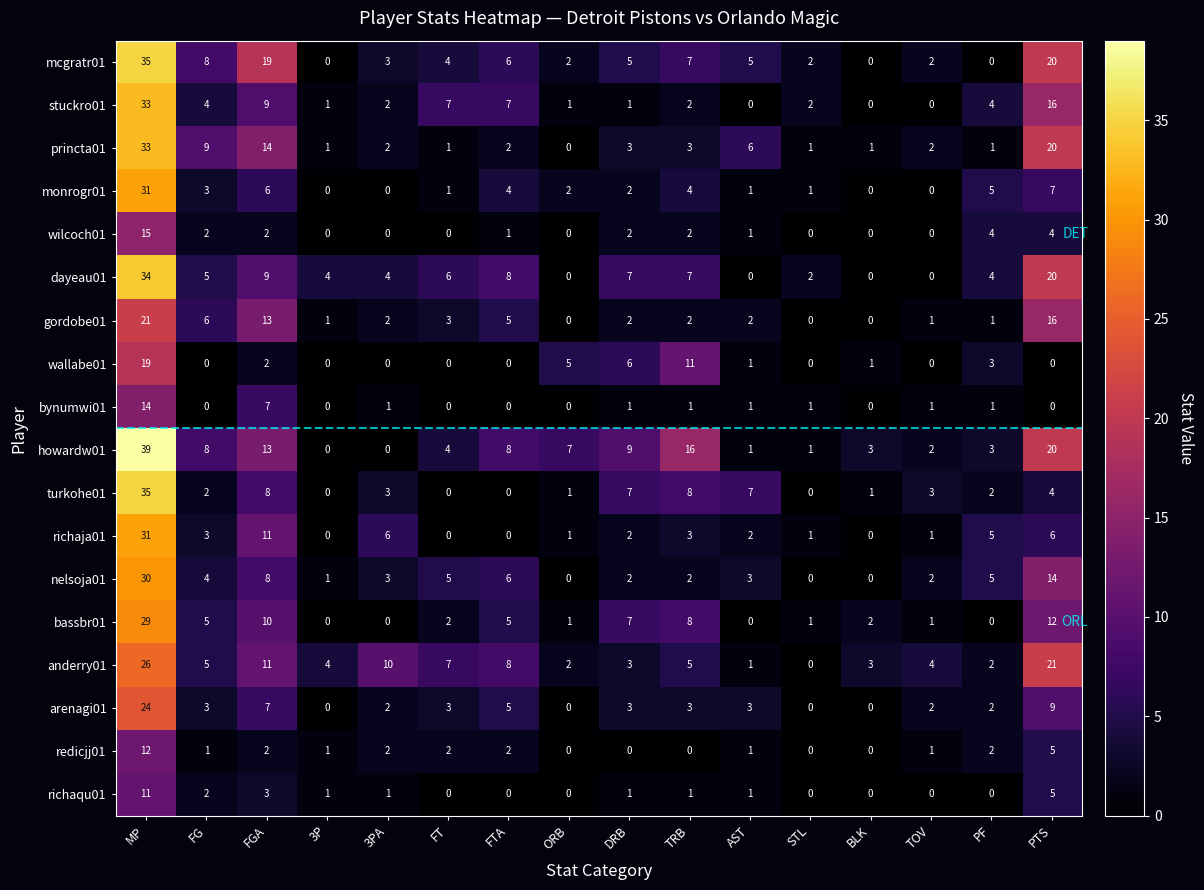

True or false: anderry01 has a value of 10 at 3PA.

True